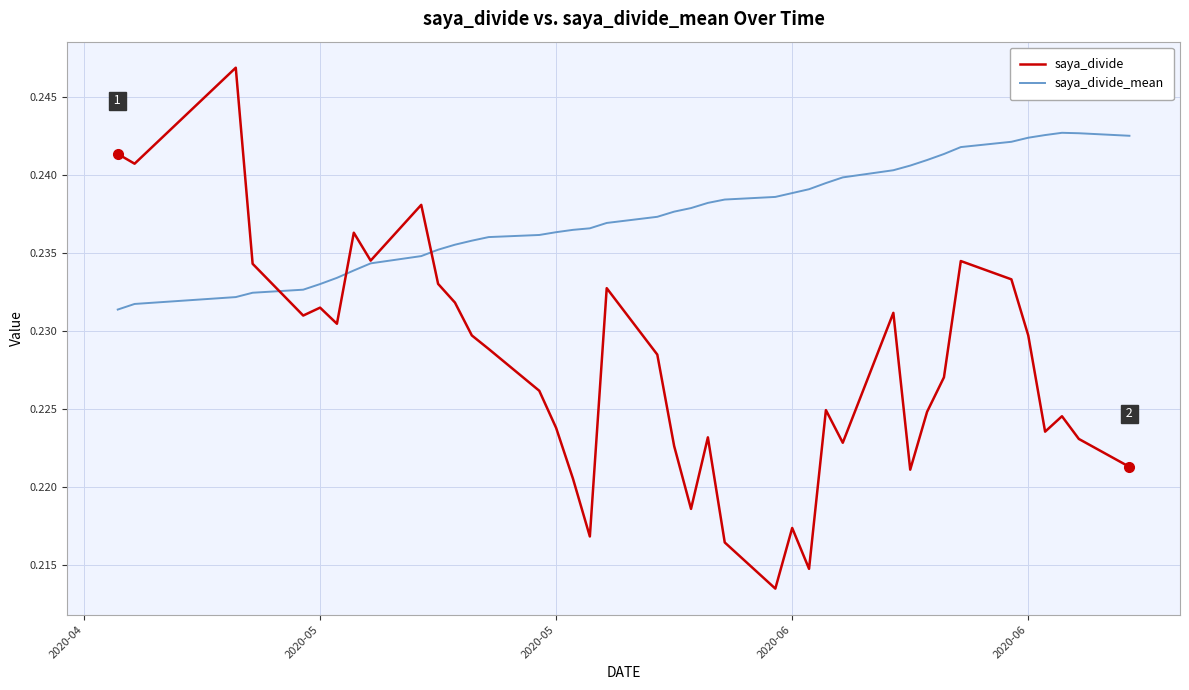

Rank the series by their average value, from highest to lowest.

saya_divide_mean, saya_divide